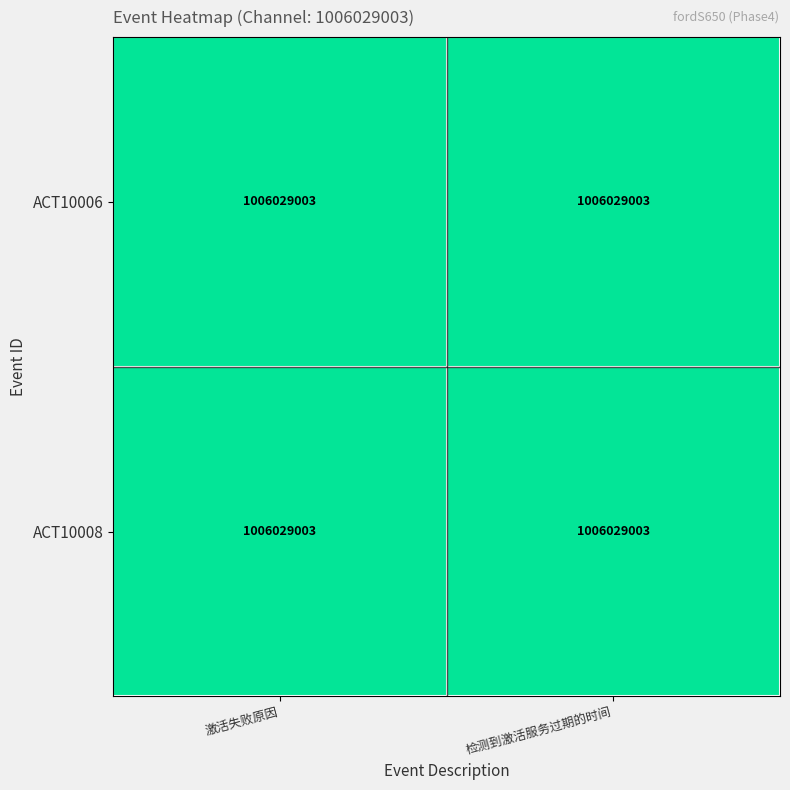

How many data points does each series have?

2